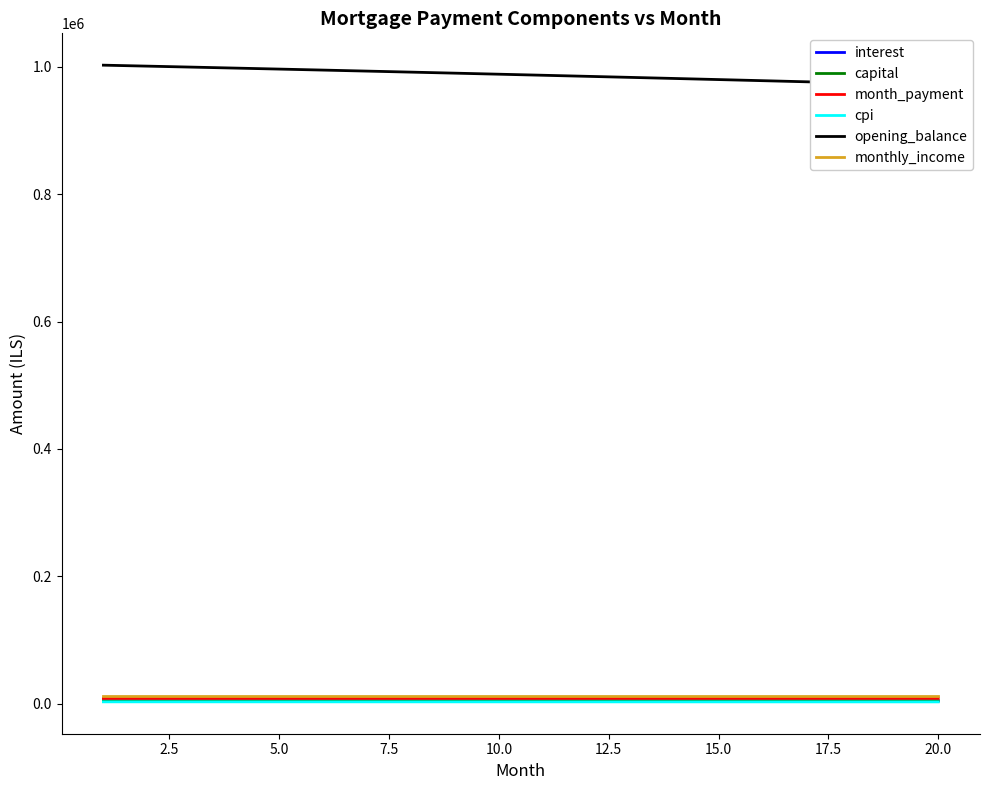

True or false: month_payment and opening_balance cross at least once.

False